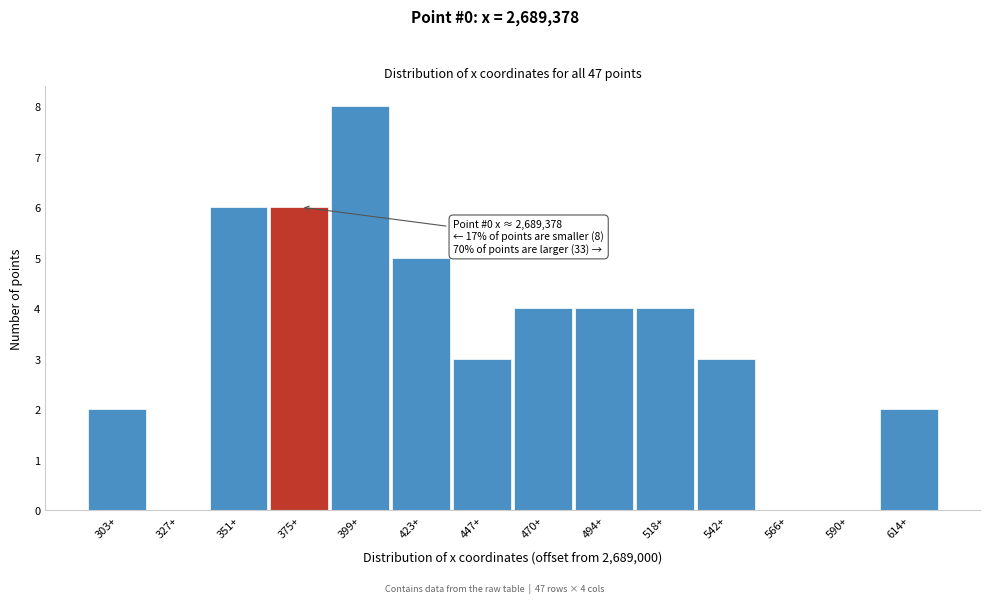

Reading left to right, extract all data points from this chart.

303+=2	327+=0	351+=6	375+=6	399+=8	423+=5	447+=3	470+=4	494+=4	518+=4	542+=3	566+=0	590+=0	614+=2